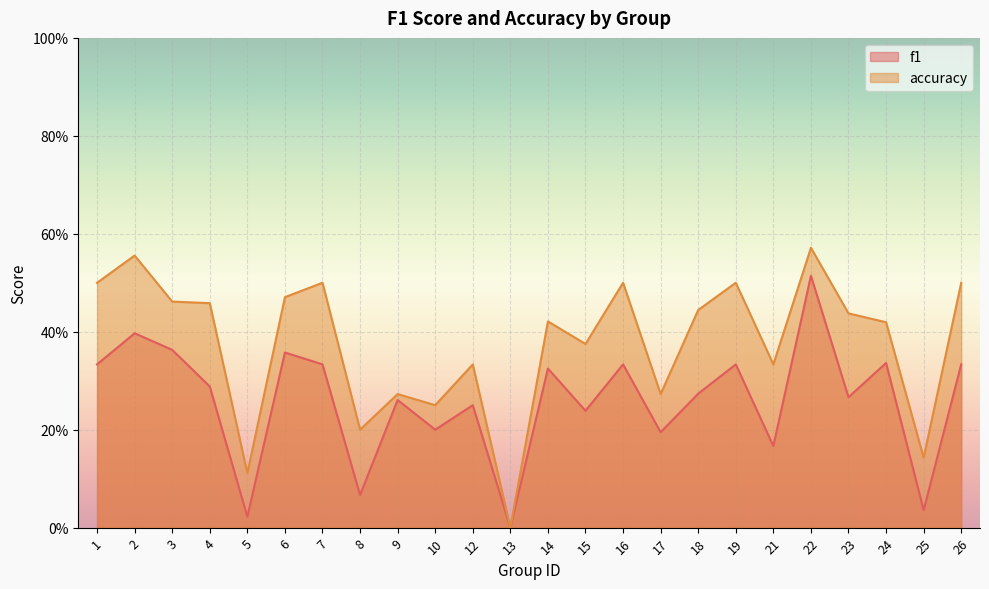

Reading right to left, list all the values displayed in this chart.

f1: 0.3	0.0	0.3	0.3	0.5	0.2	0.3	0.3	0.2	0.3	0.2	0.3	0.0	0.2	0.2	0.3	0.1	0.3	0.4	0.0	0.3	0.4	0.4	0.3
accuracy: 0.5	0.1	0.4	0.4	0.6	0.3	0.5	0.4	0.3	0.5	0.4	0.4	0.0	0.3	0.2	0.3	0.2	0.5	0.5	0.1	0.5	0.5	0.6	0.5